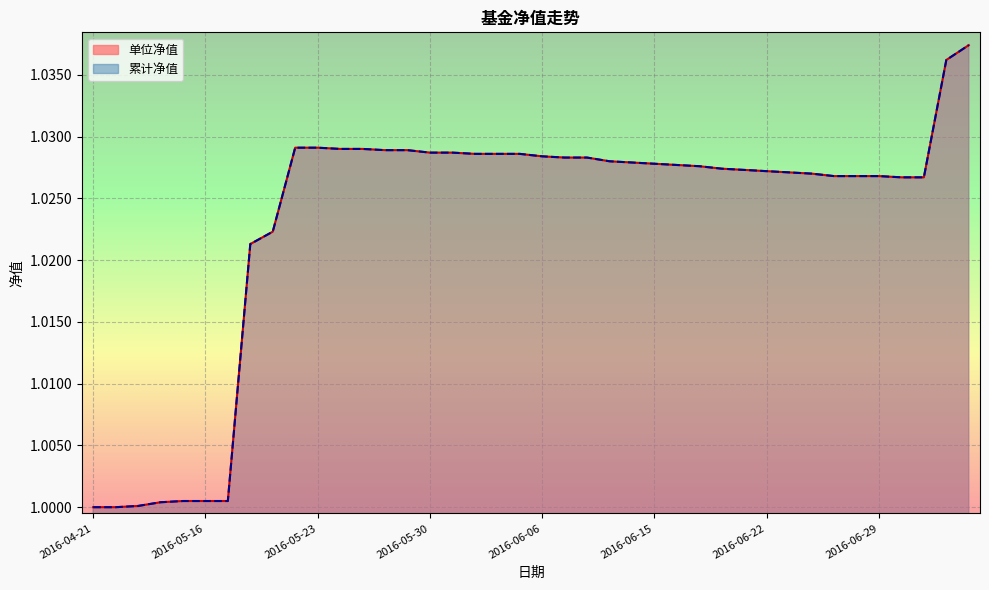

Which series has the widest spread of values?

单位净值